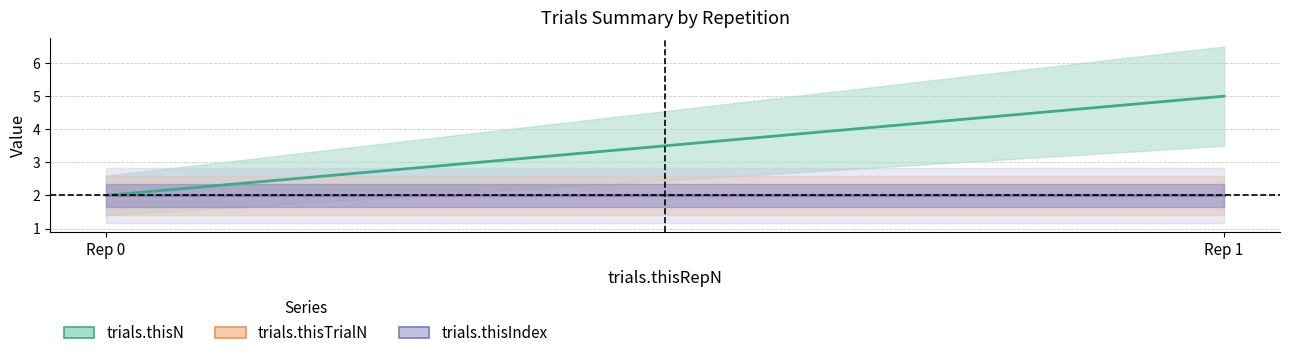

Reading left to right, what are all the values shown in this chart?

trials.thisN: 0=2	1=5
trials.thisTrialN: 0=2	1=2
trials.thisIndex: 0=2	1=2